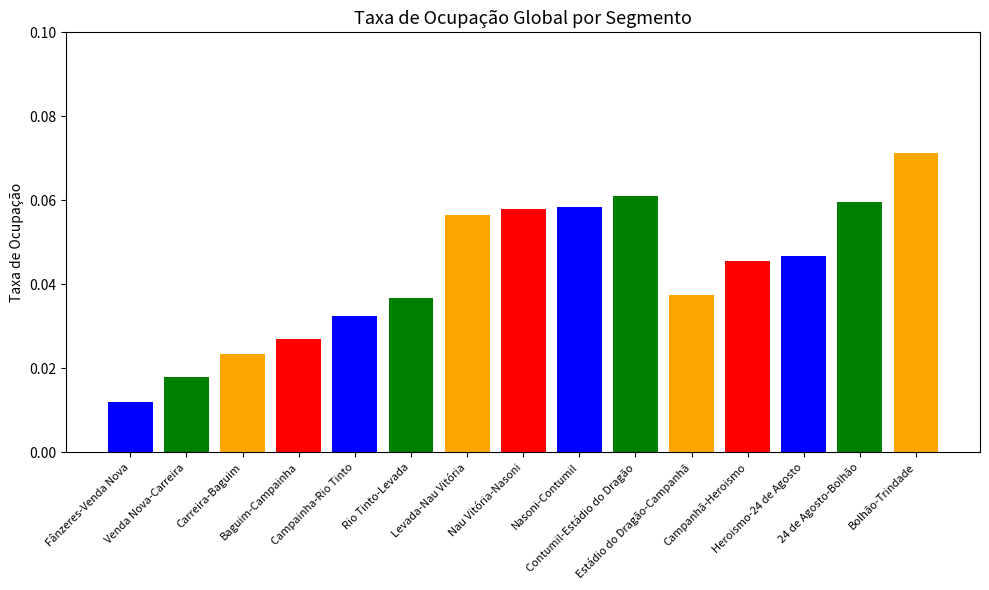

Are the bars horizontal?

No